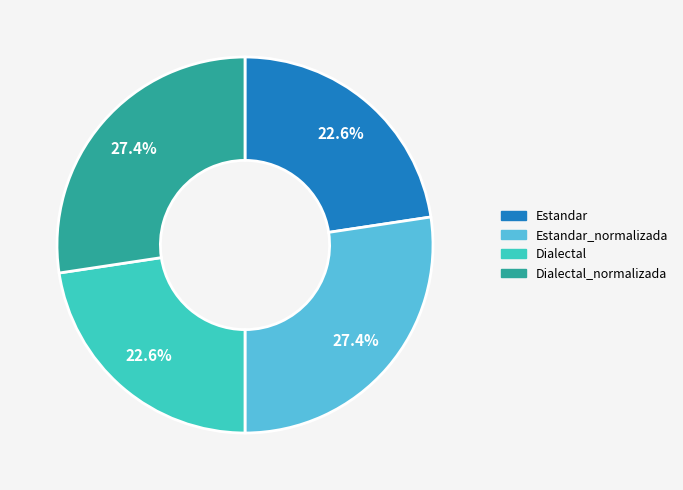

Is there a majority slice in this chart?

No